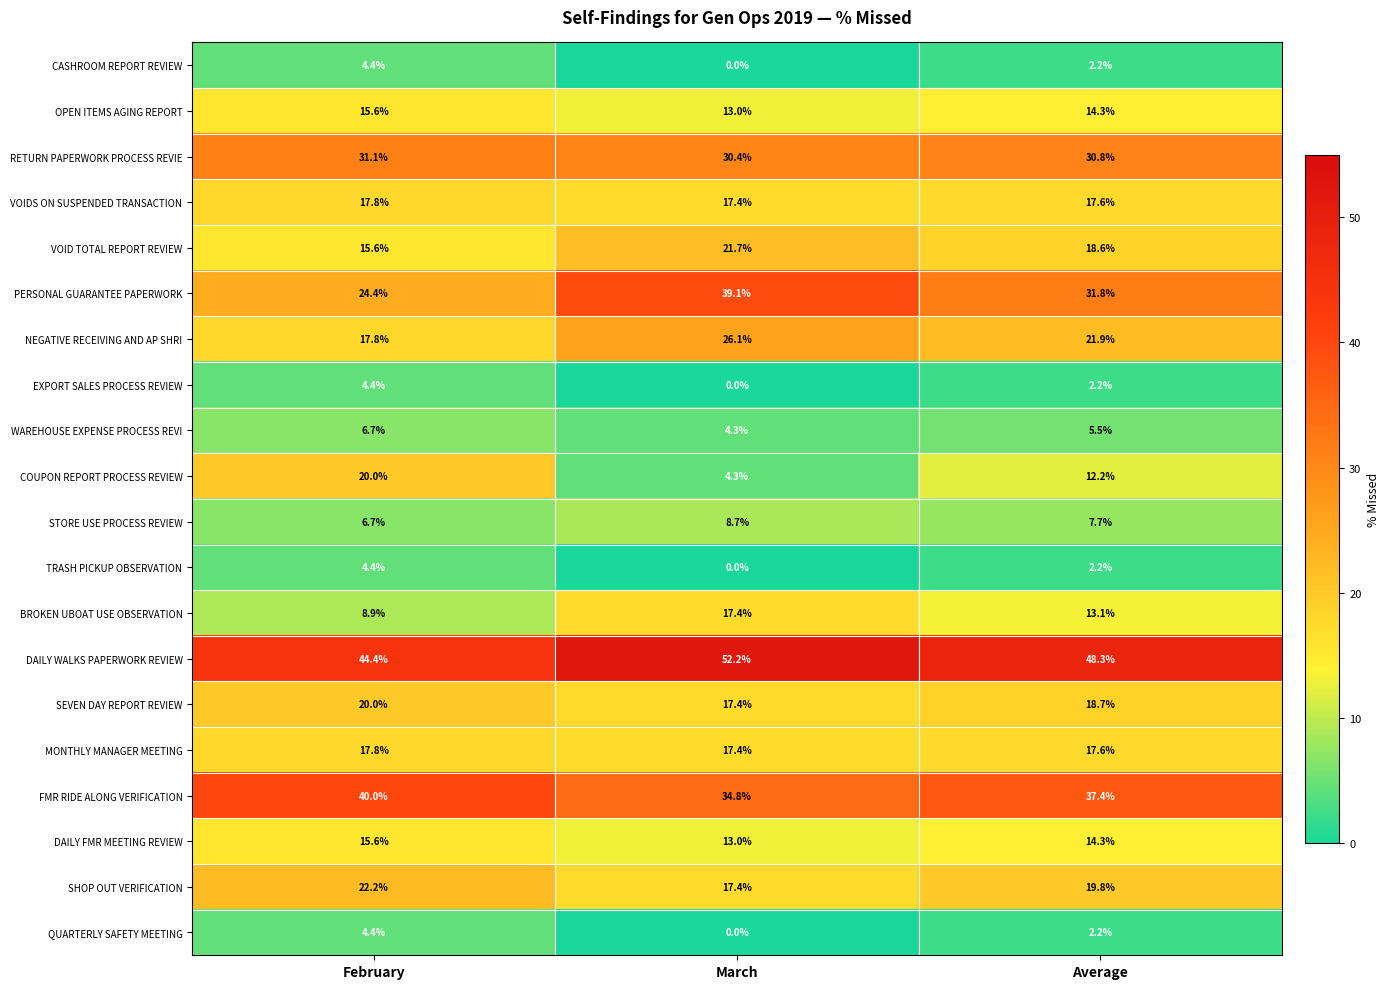

Which series has the largest total across all categories?

DAILY WALKS PAPERWORK REVIEW